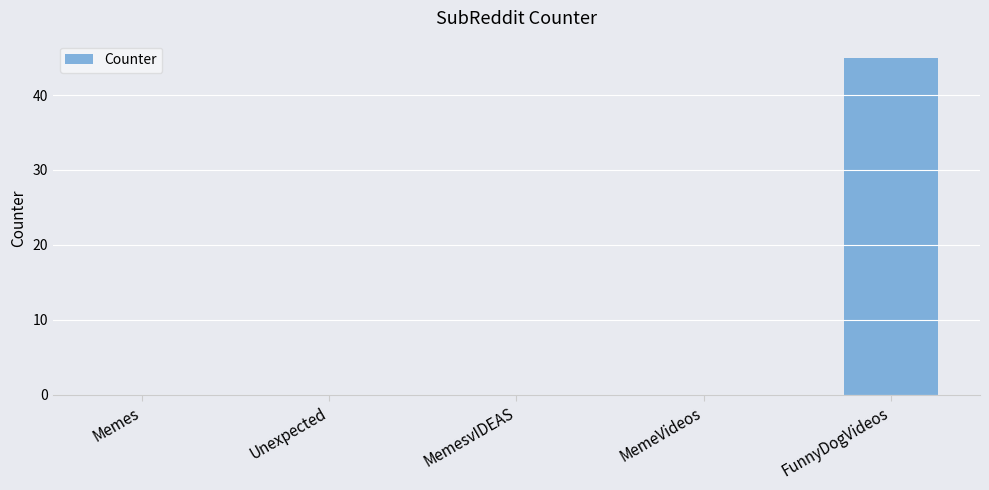

The value at MemeVideos is 26. True or false?

False